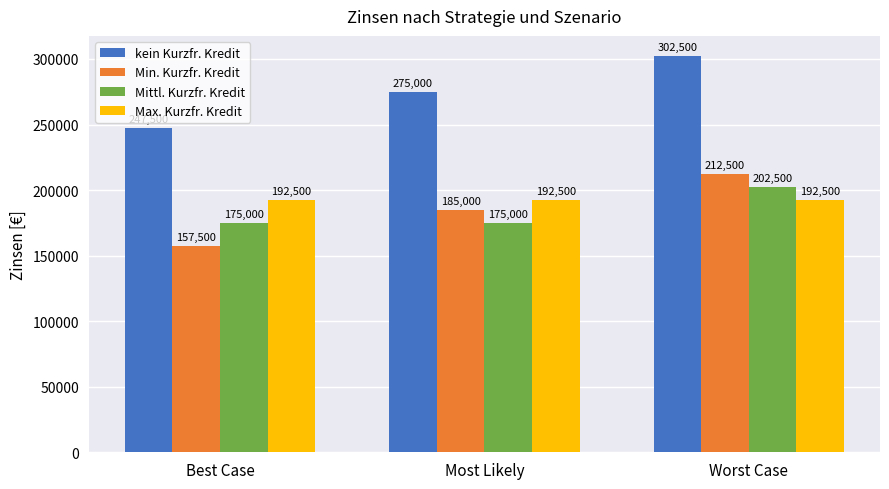

What is the difference between the second highest and minimum values in the kein Kurzfr. Kredit series?

27500